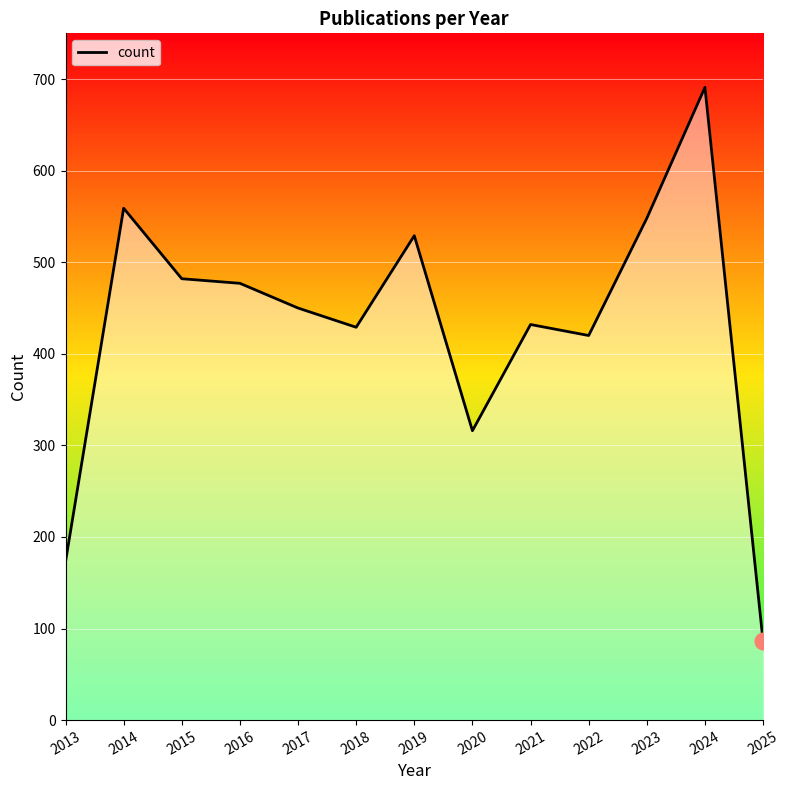

What is the difference between the values at 2016 and 2020?

161